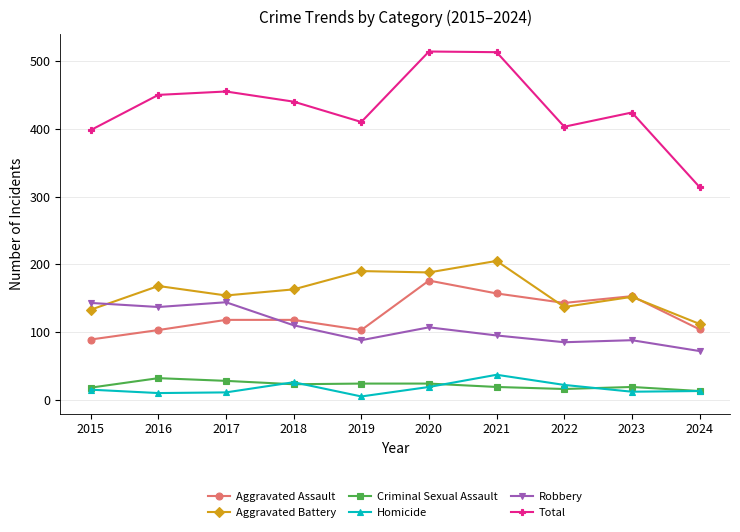

Which series changed the most between 2019 and 2020?

Total